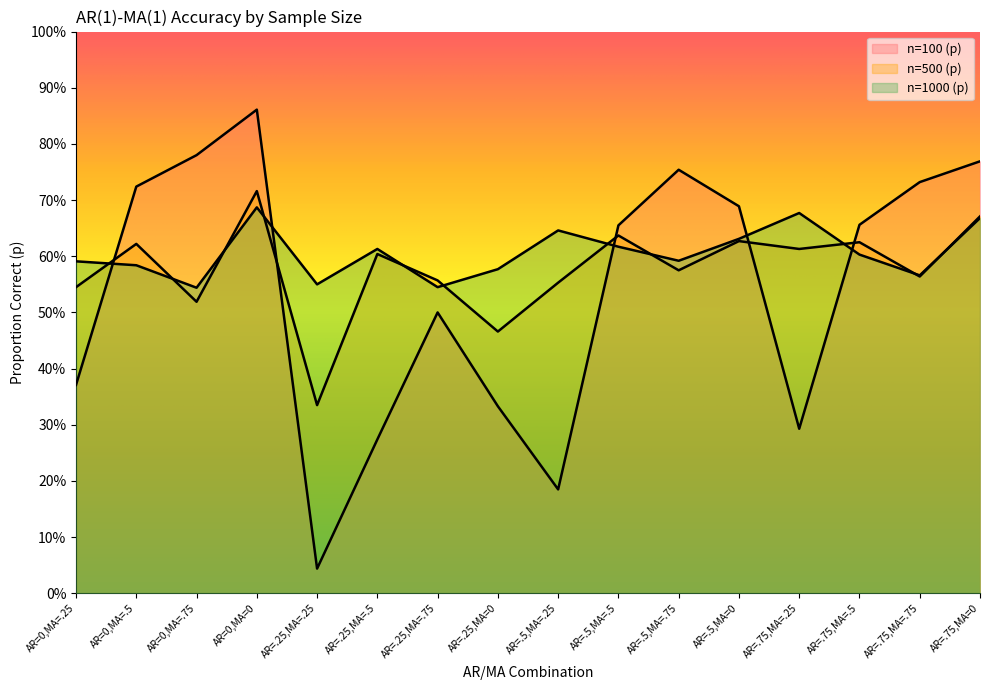

Count the number of categories in the chart.

16